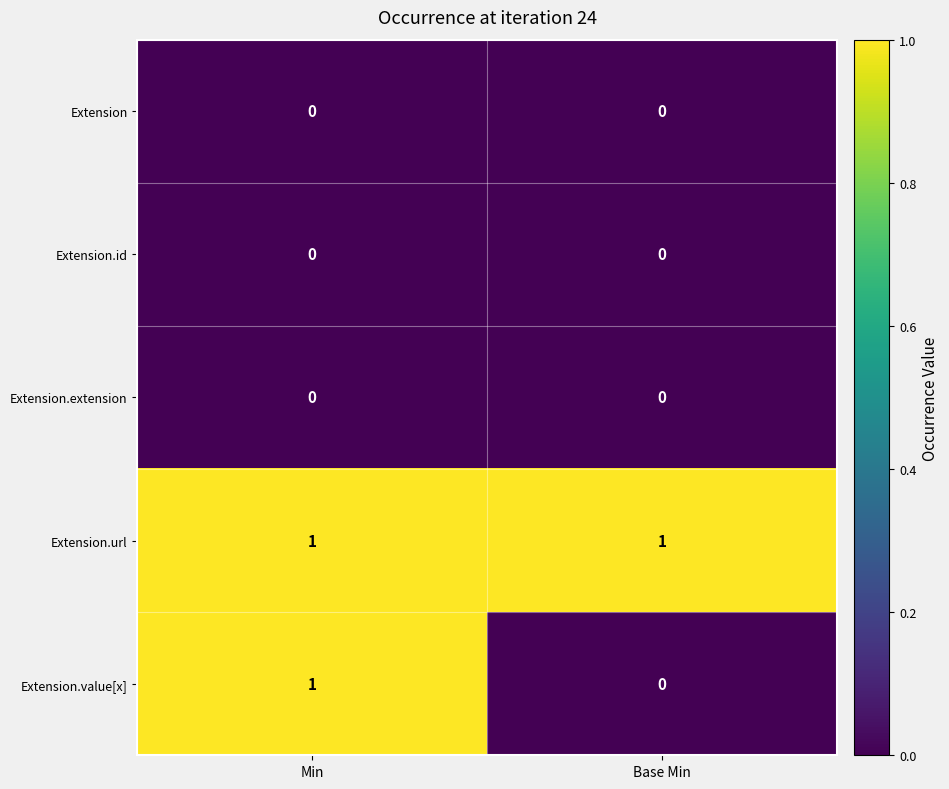

Which series has the largest total across all categories?

Extension.url